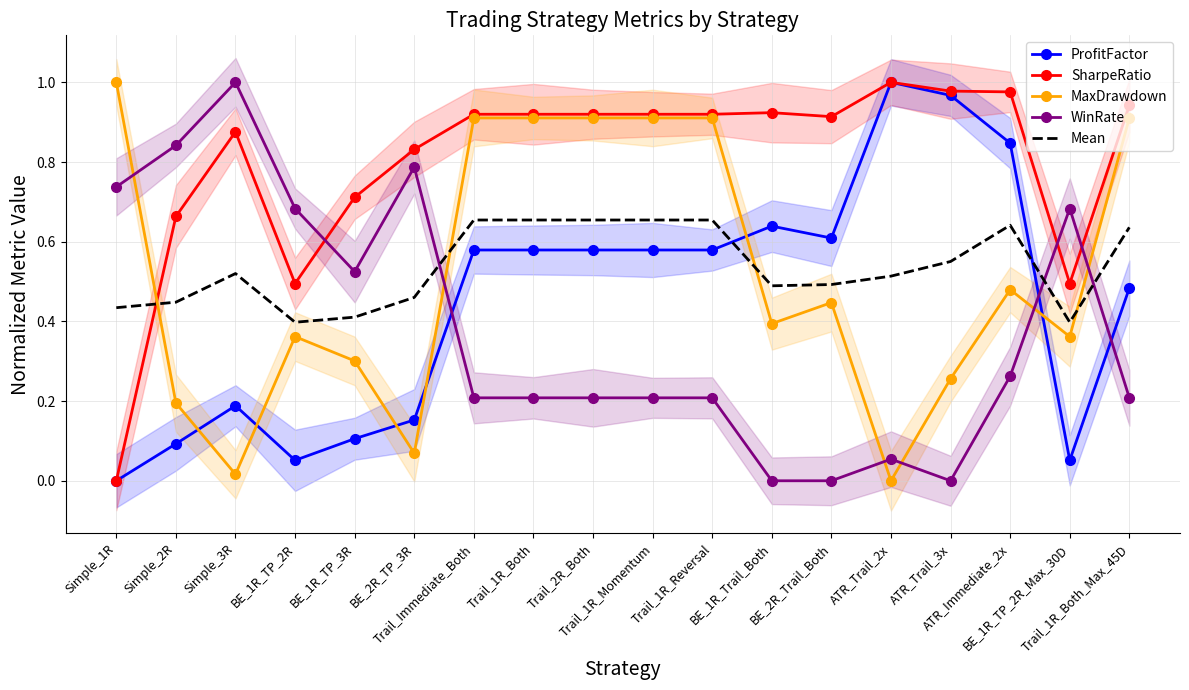

What is the difference between the maximum and second lowest values in the Mean series?

0.3